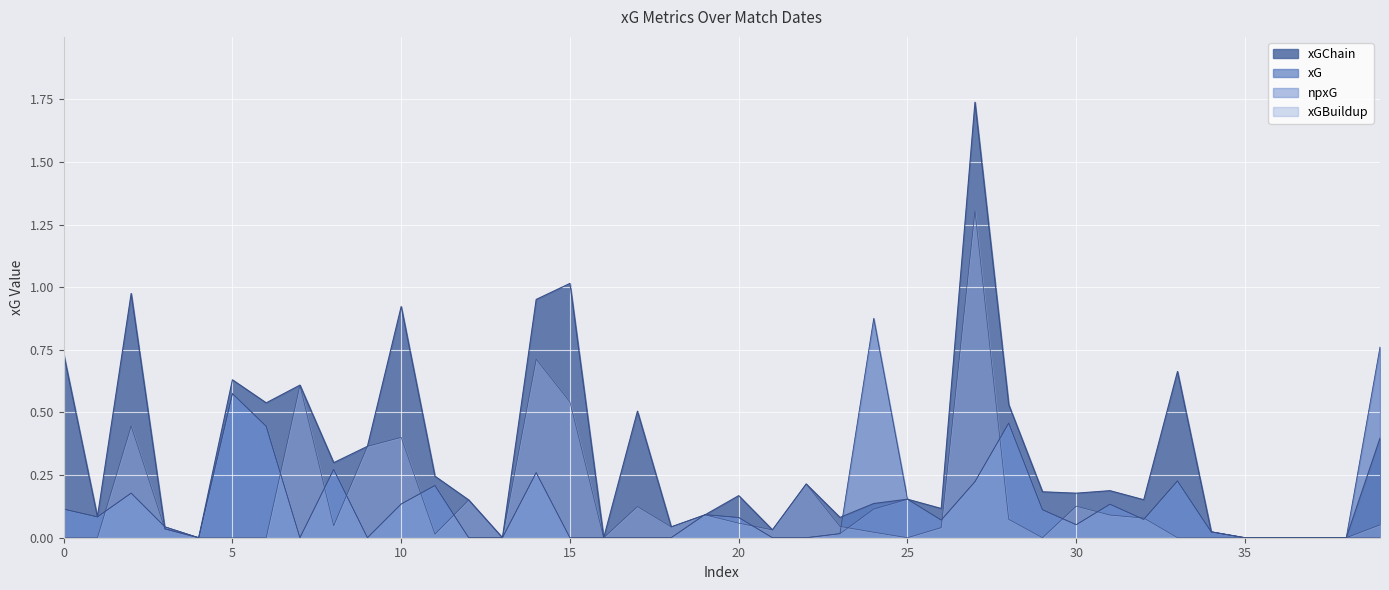

At which category does the chart reach its minimum across all series?

2024-12-04